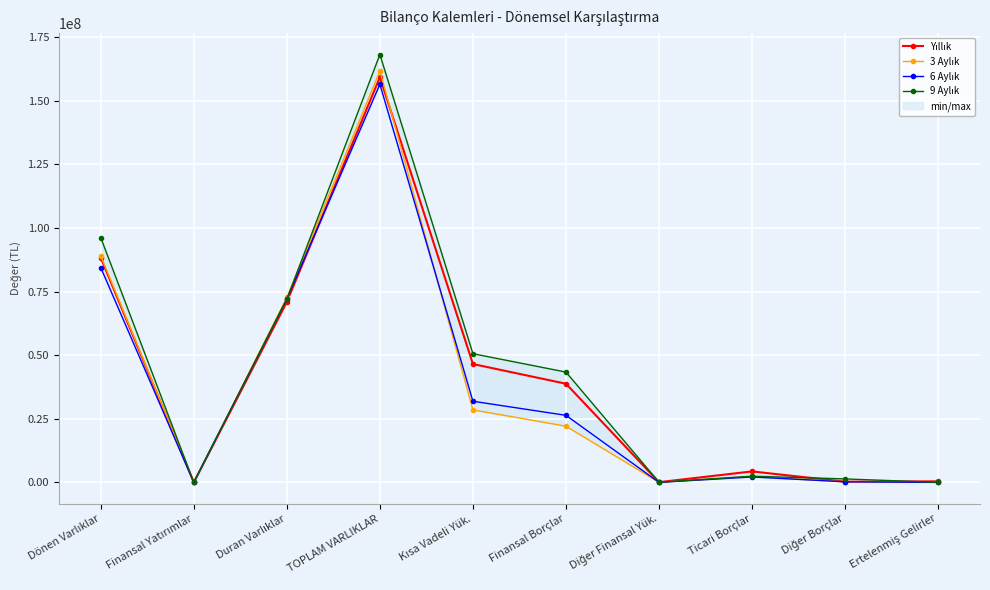

Which series has the largest range (max minus min)?

9 Aylık